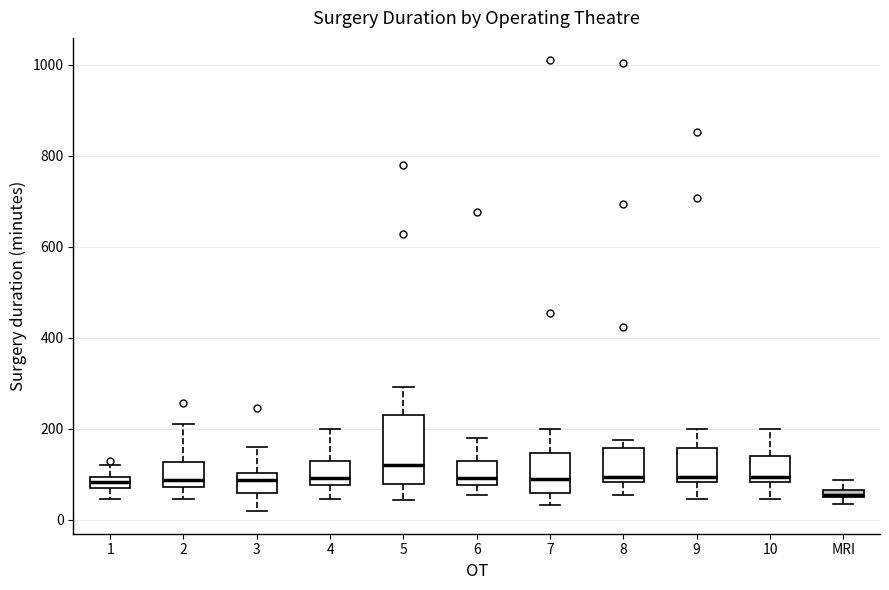

Where is the upper edge of the box for 9 on the y-axis? The values are not printed on the chart, so give them approximately, as read against the axis.

160